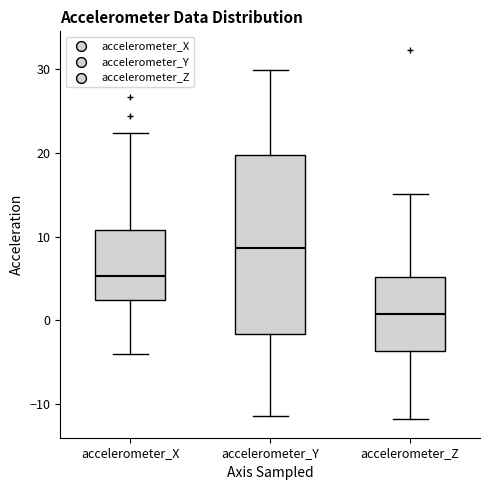

Which box's median line is the highest?

accelerometer_Y